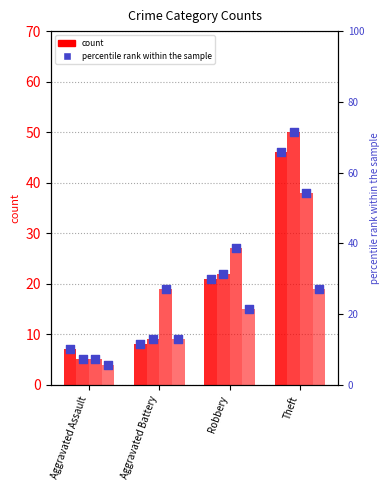

What is the total value across all series at Aggravated Assault?

21